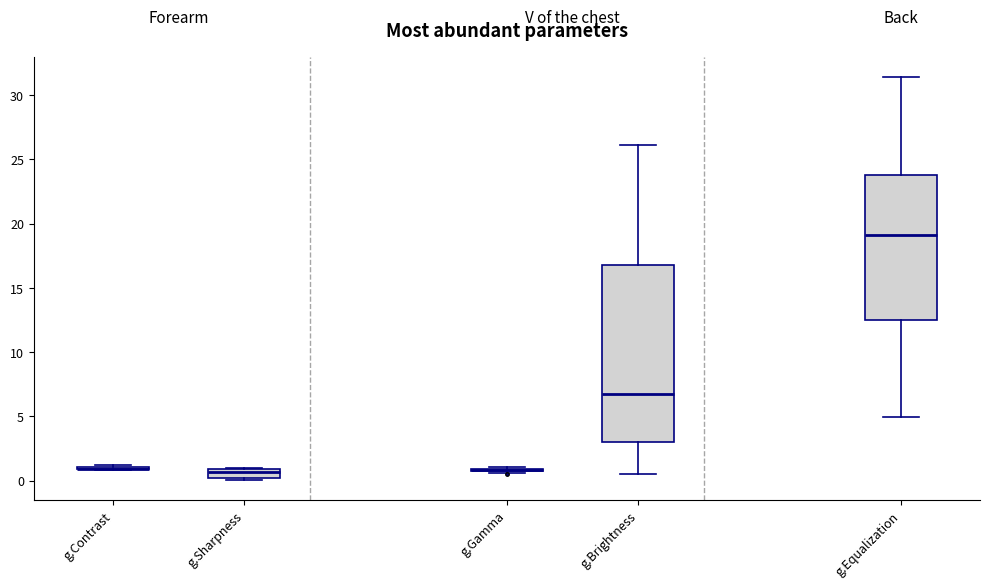

Comparing the boxes themselves (not the whiskers), which one is the tallest?

g.Brightness